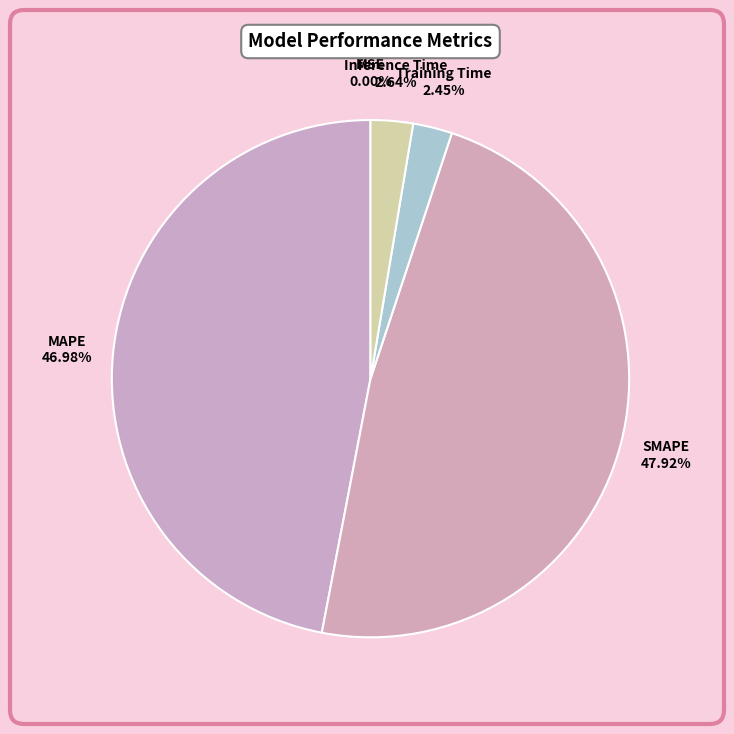

Which has a higher value, Training Time or MAPE?

MAPE